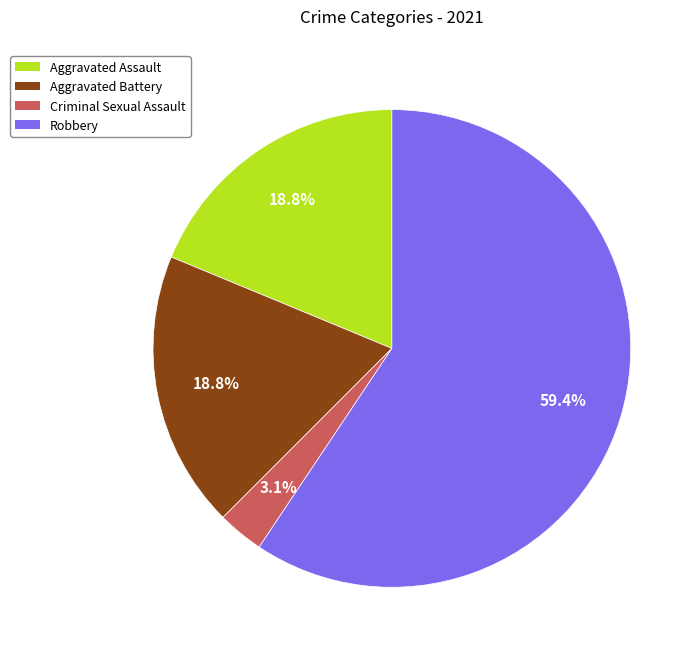

Which category has the biggest portion of the pie?

Robbery